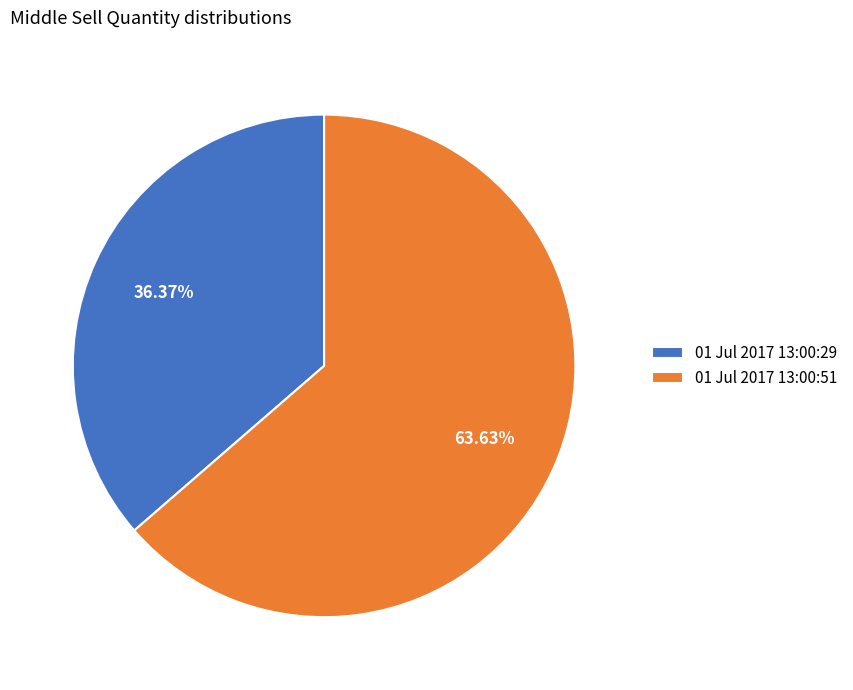

Does 01 Jul 2017 13:00:51 represent more than half of the total?

Yes